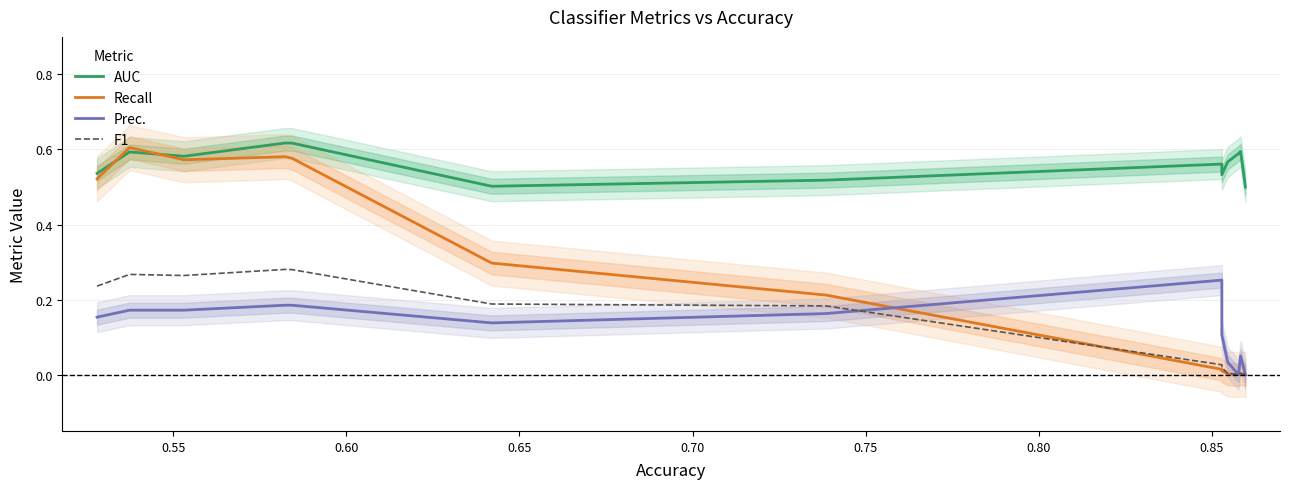

After their last crossing, which series has the higher values: Recall or F1?

F1